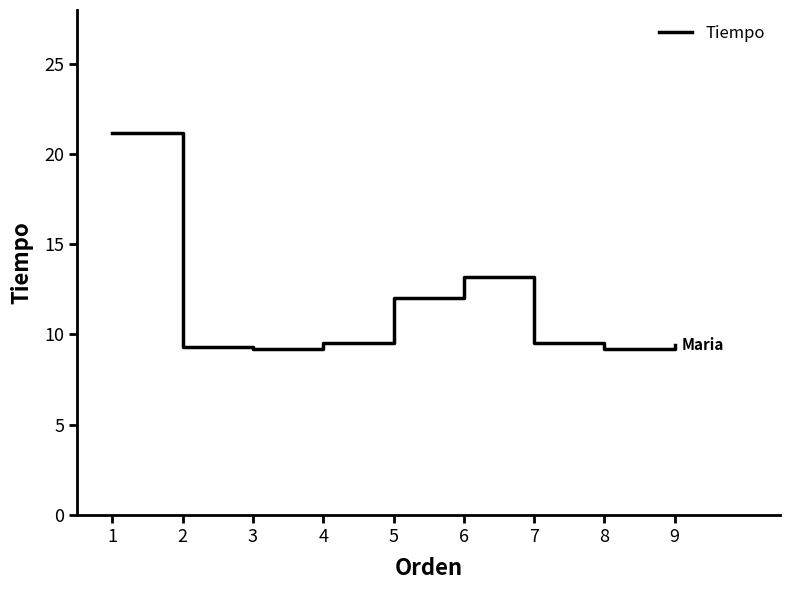

Is this an area chart (filled region under the line)?

No